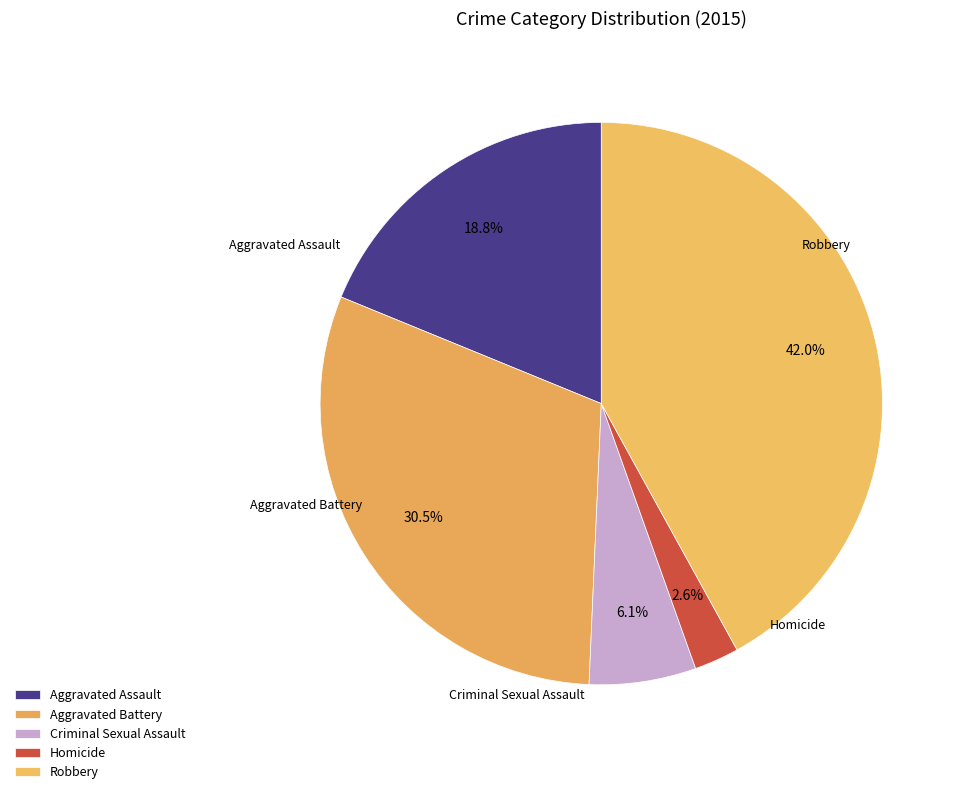

Rank the categories by value from lowest to highest.

Homicide, Criminal Sexual Assault, Aggravated Assault, Aggravated Battery, Robbery